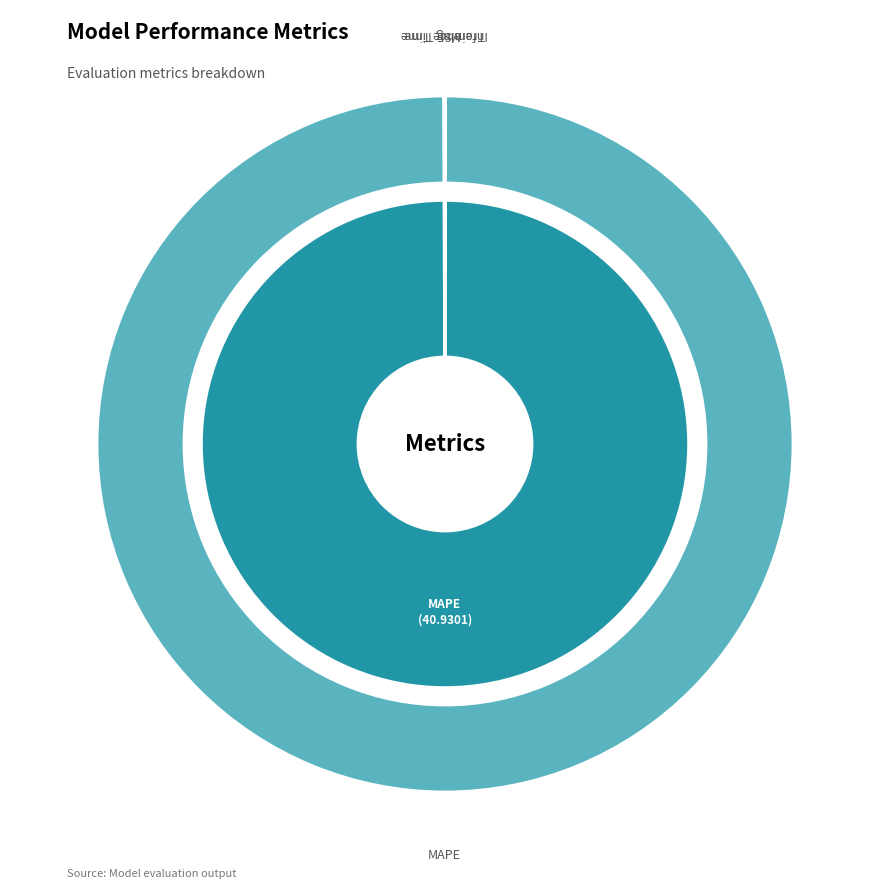

What portion of the pie excludes Inference Time?

100.0%